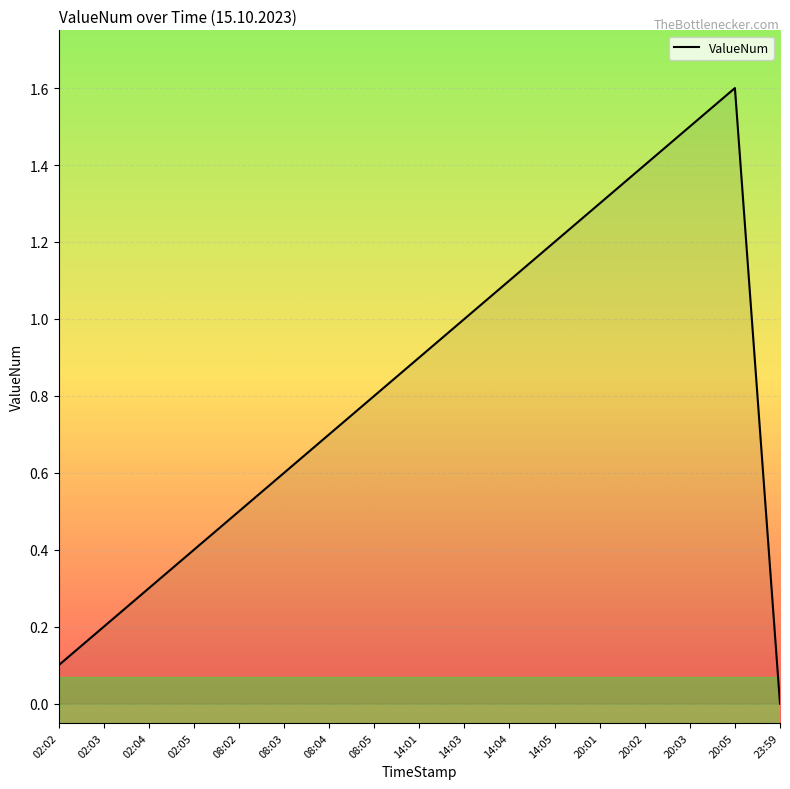

What position from the right is 02:03?

16